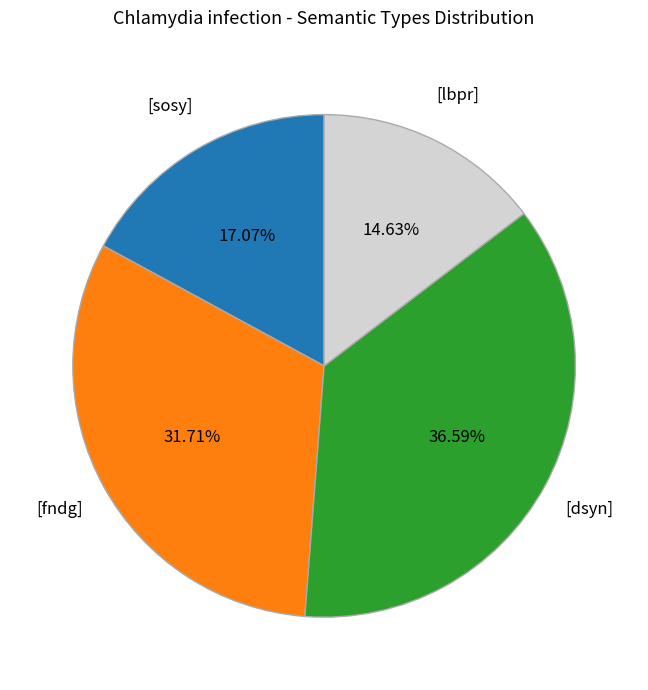

Is there any slice that represents more than half of the pie?

No